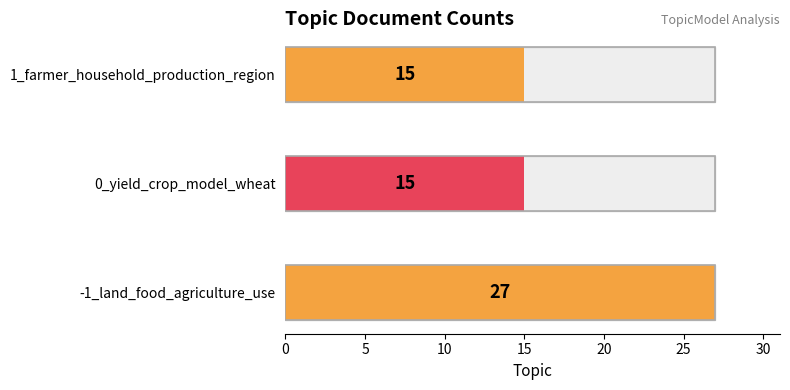

How many categories are shown in the chart?

3